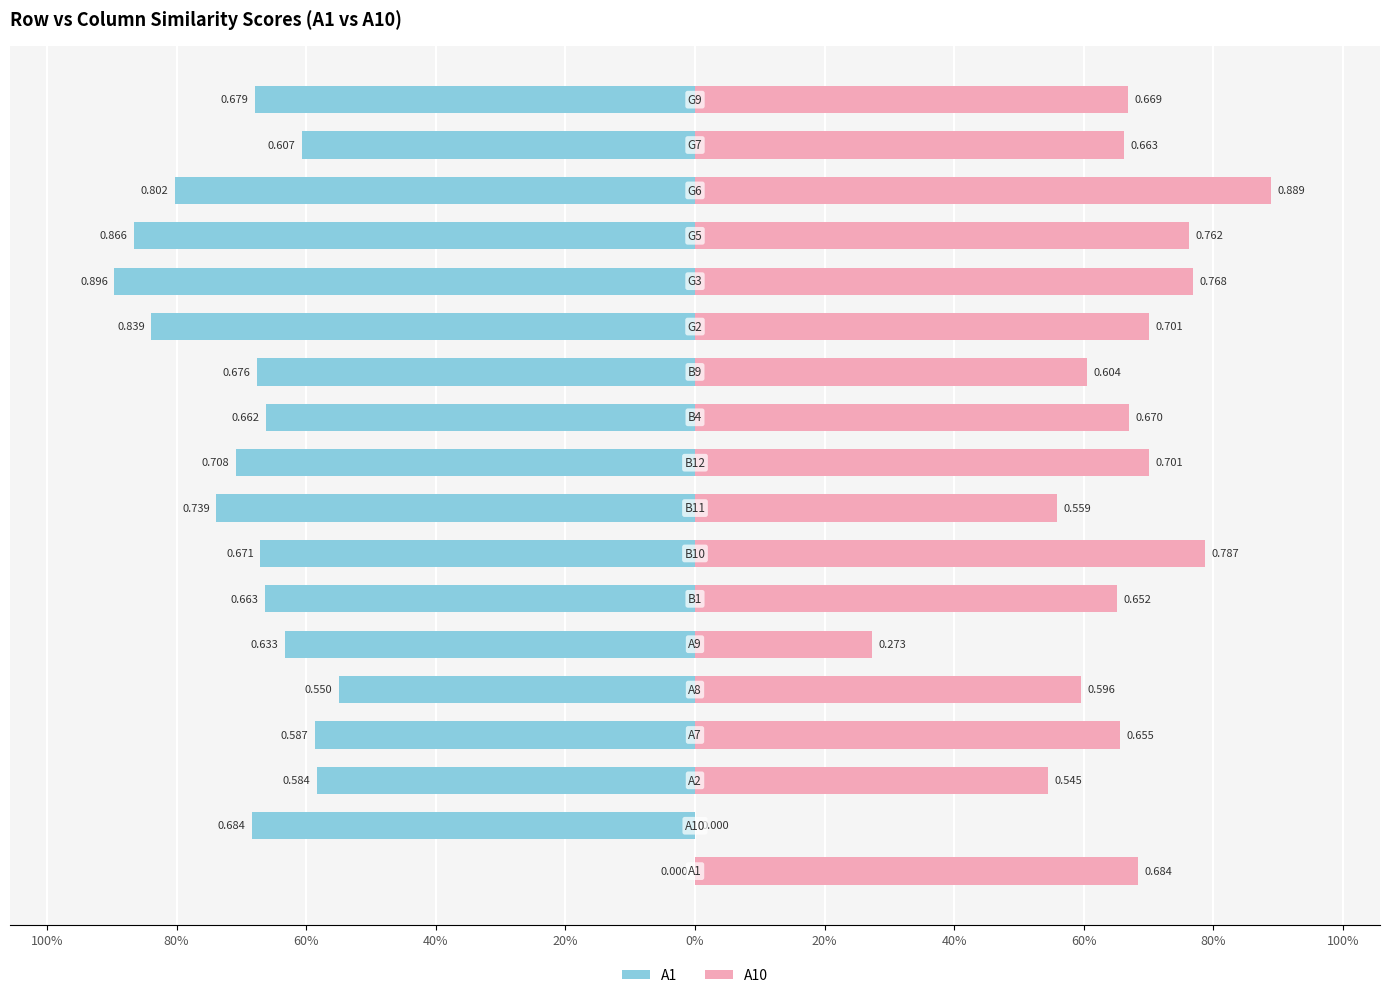

What is the difference between the highest and lowest values at 100%?

0.7